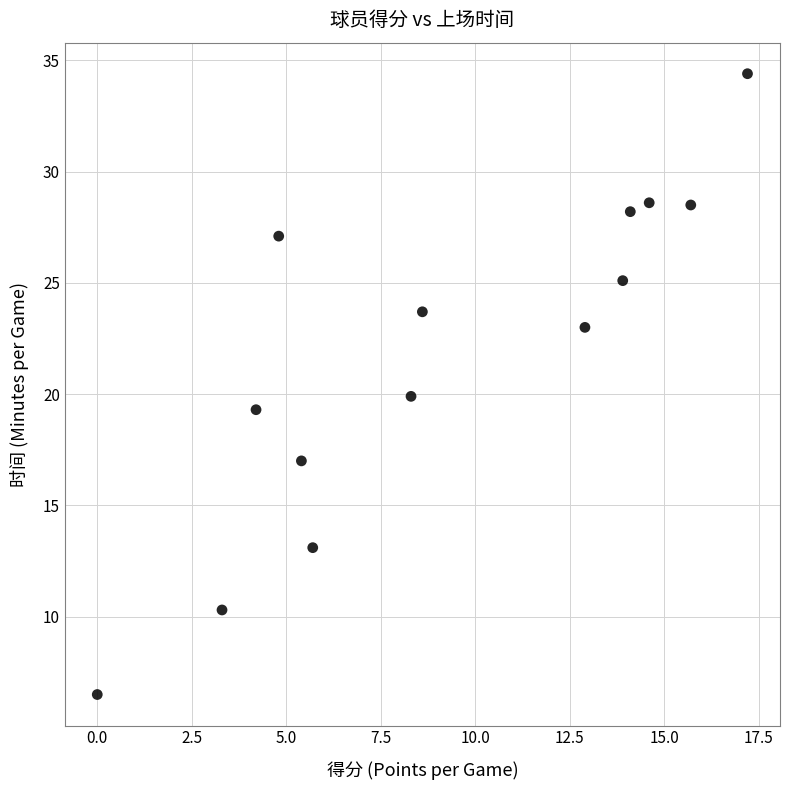

What is the range of Y values (max minus min)?

27.9